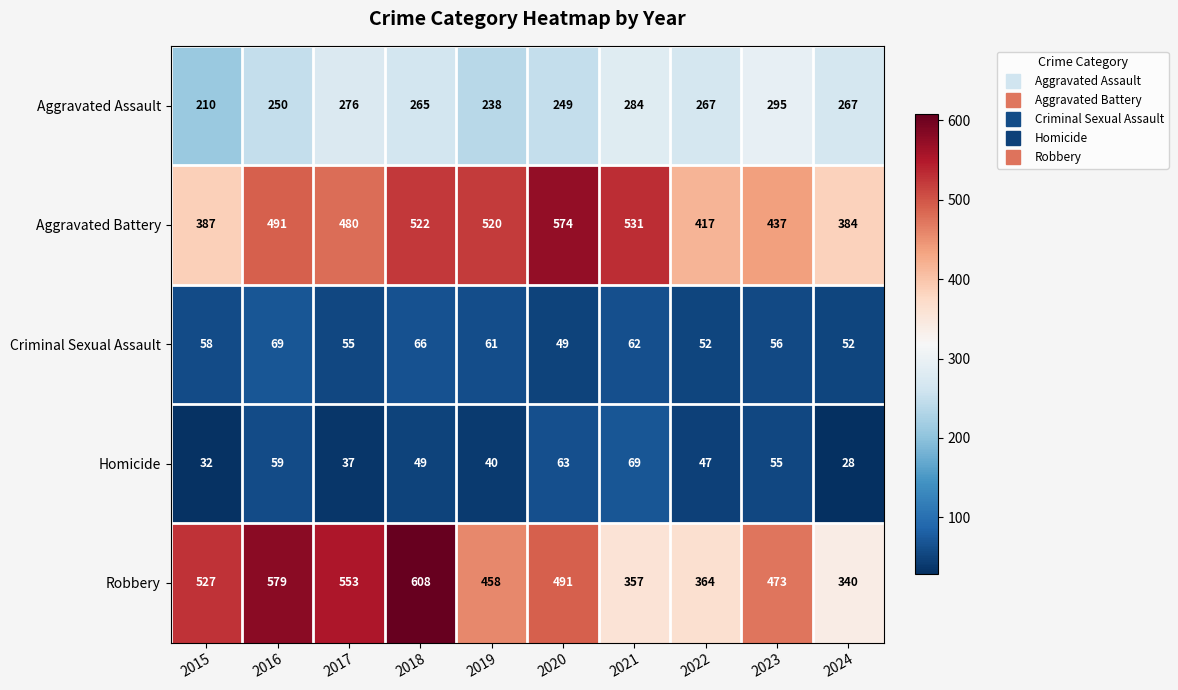

Rank the series at 2016 from lowest to highest value.

Homicide, Criminal Sexual Assault, Aggravated Assault, Aggravated Battery, Robbery